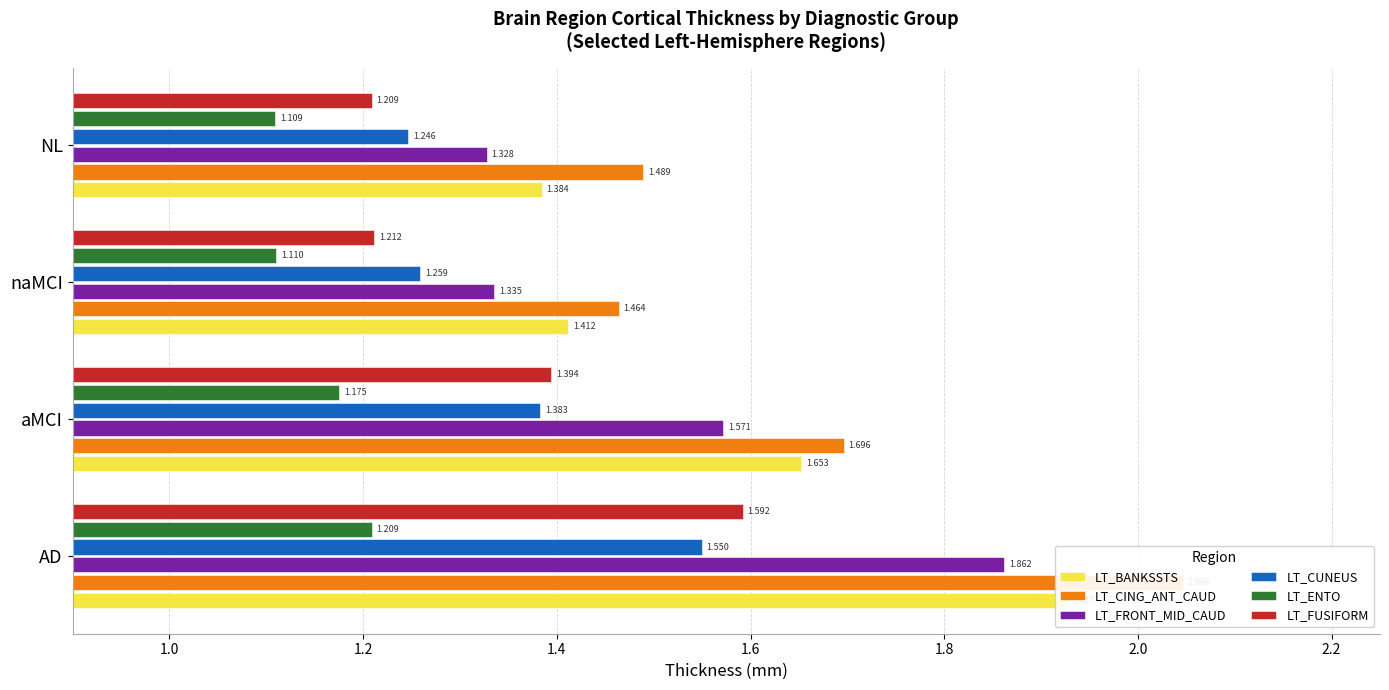

What is the average value of the LT_ENTO series?

1.2